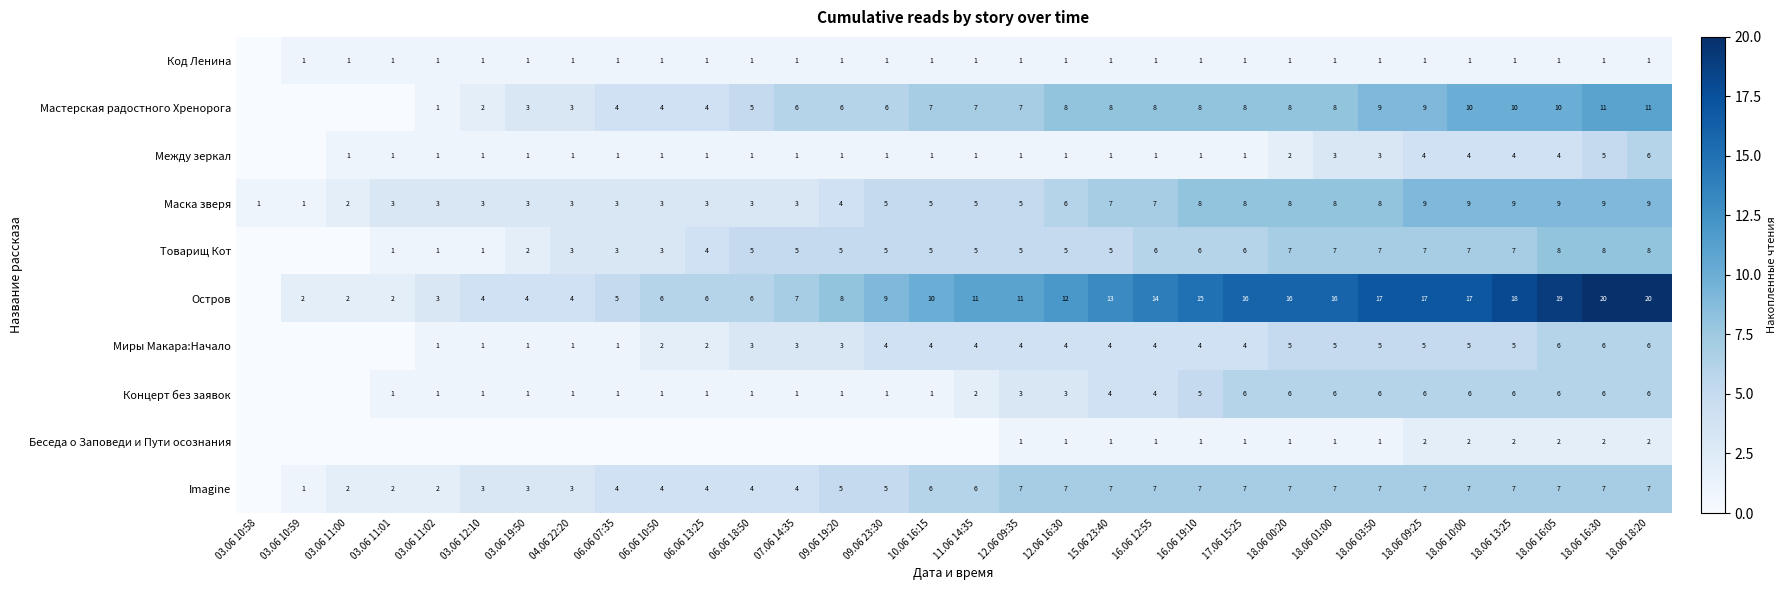

What is the sum of the Беседа о Заповеди и Пути осознания values at 12.06 16:30 and 18.06 10:00?

3